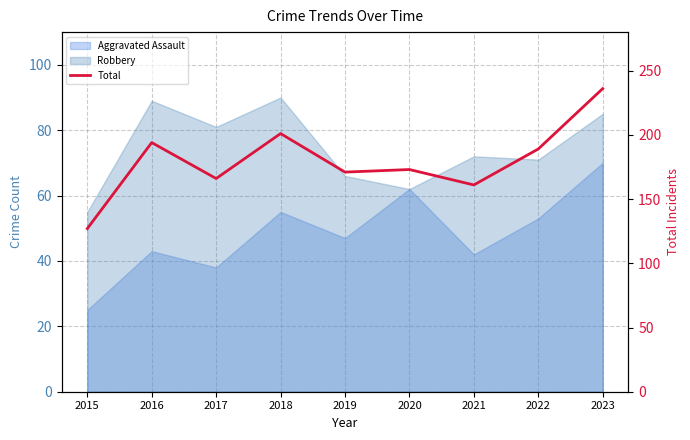

True or false: the data has more than 0 interior local peaks.

True